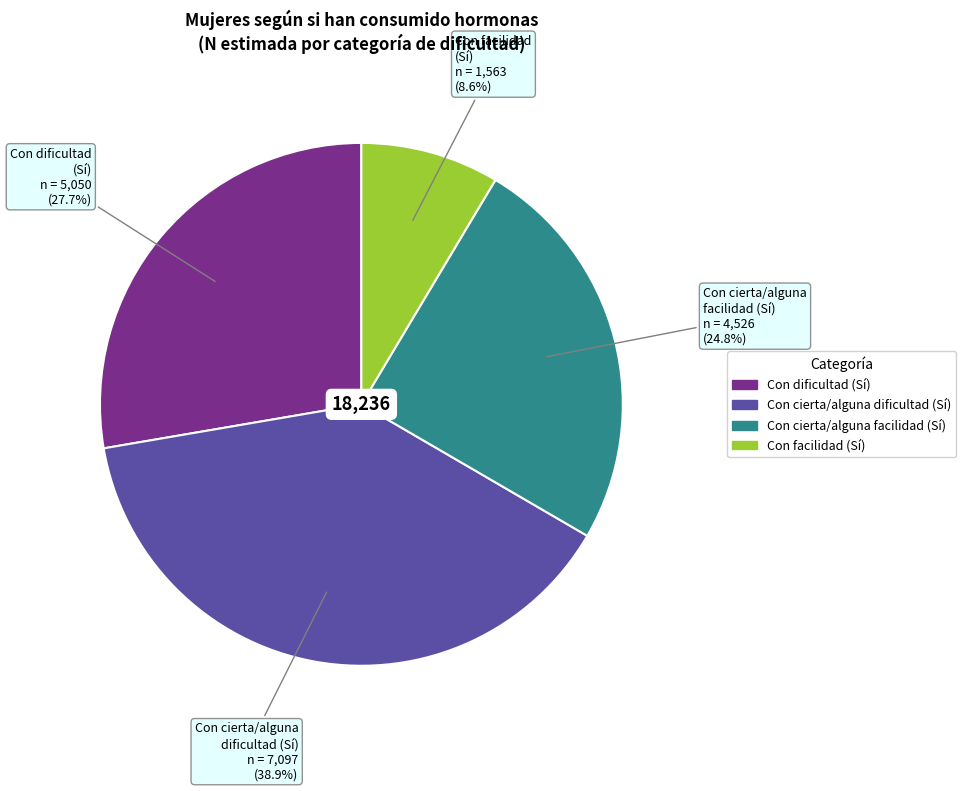

Does any single category account for the majority?

No